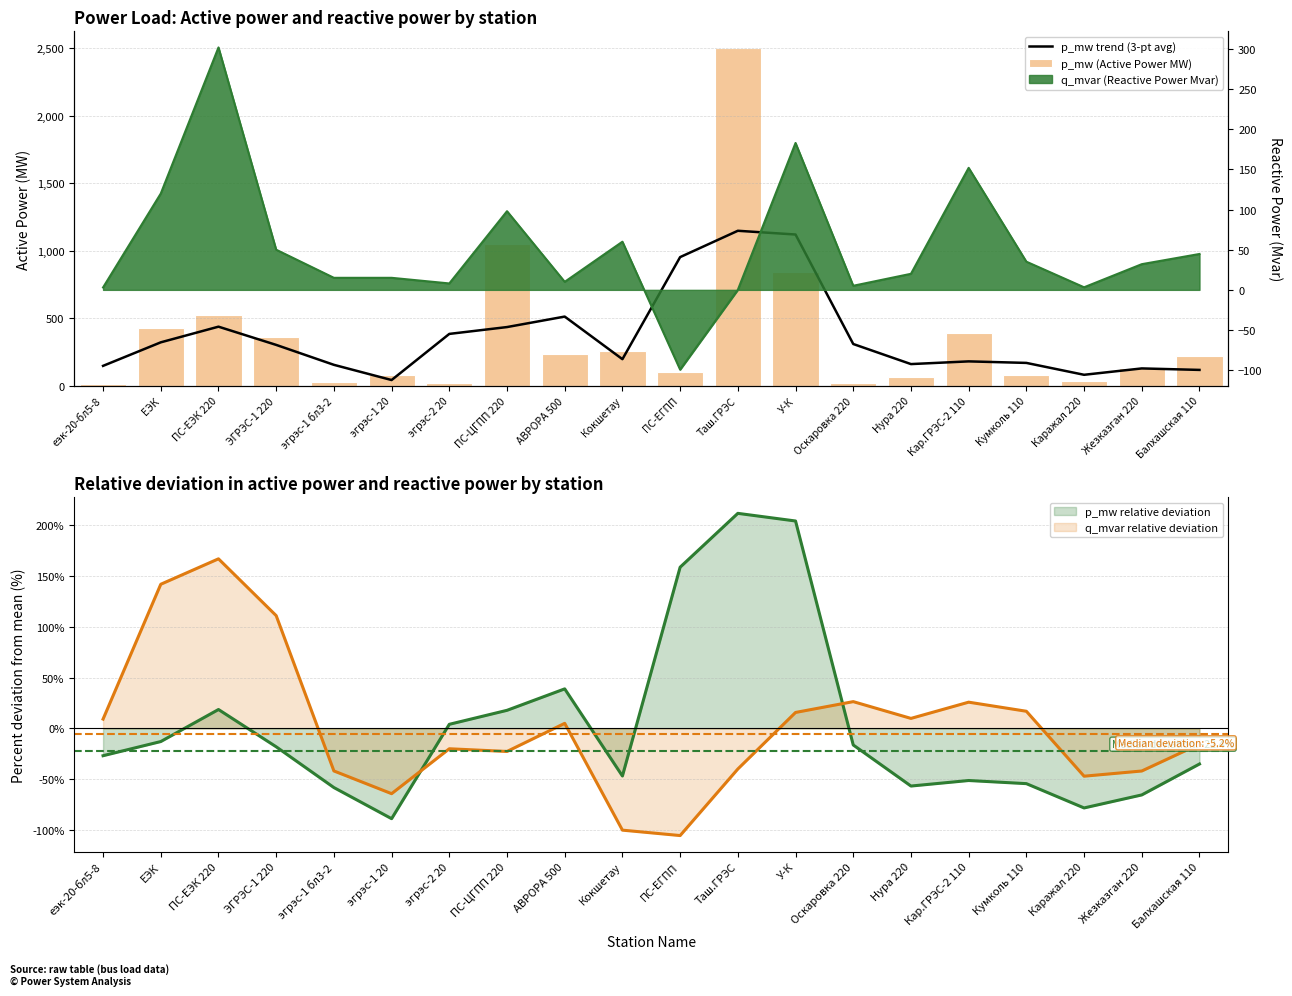

What is the total value across all series at Кумколь 110?

249.8